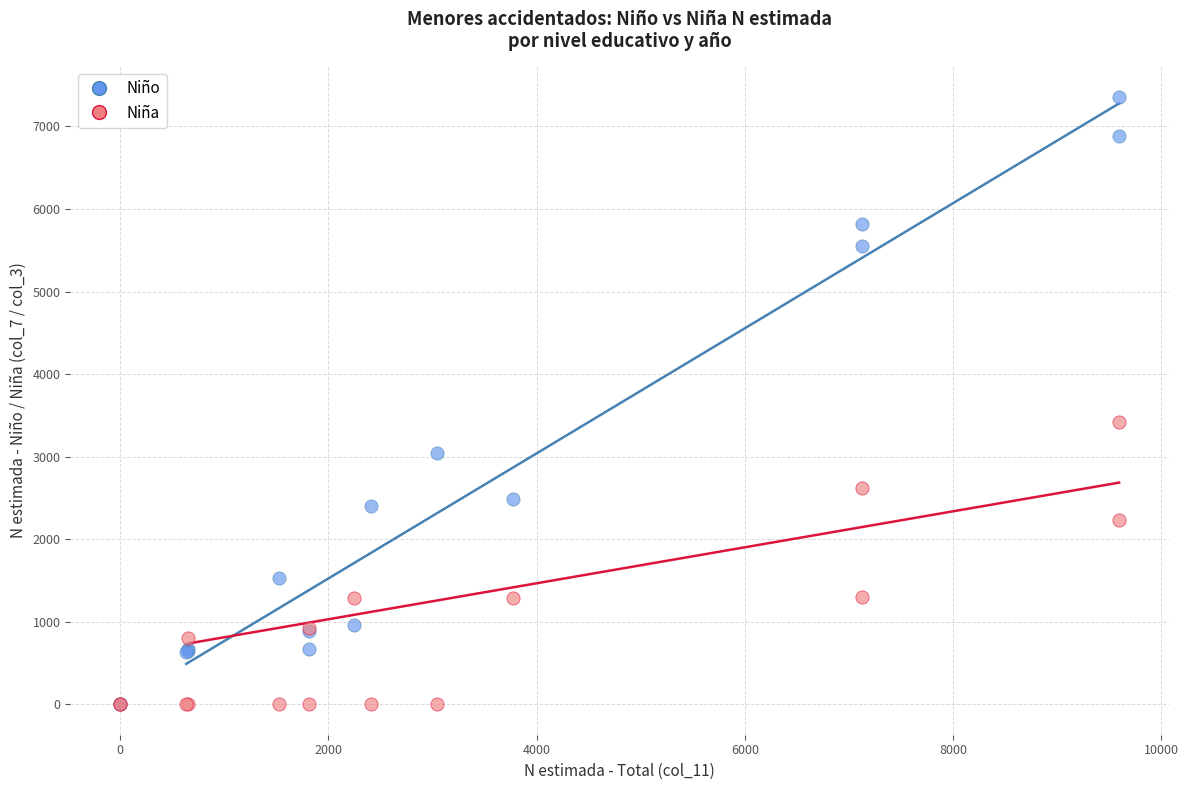

Across all series, what Y value is closest to 3679?

3422